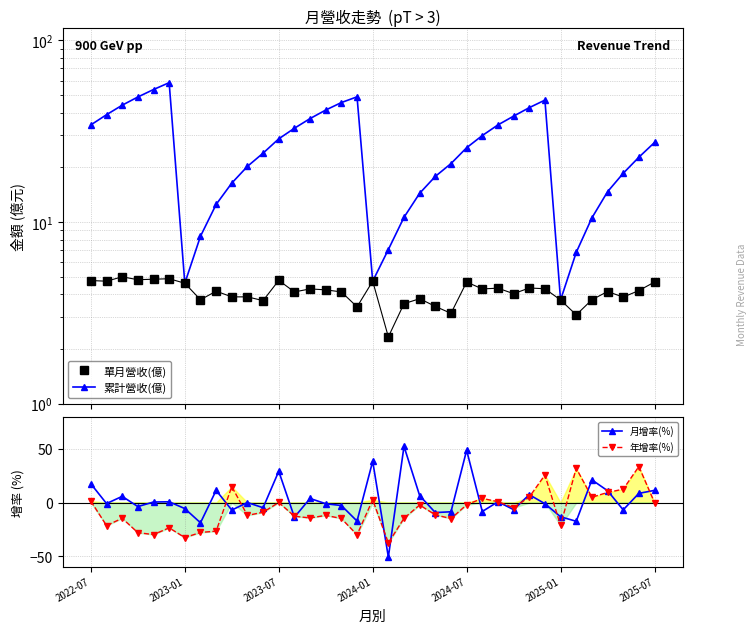

Does the chart have visible grid lines?

Yes